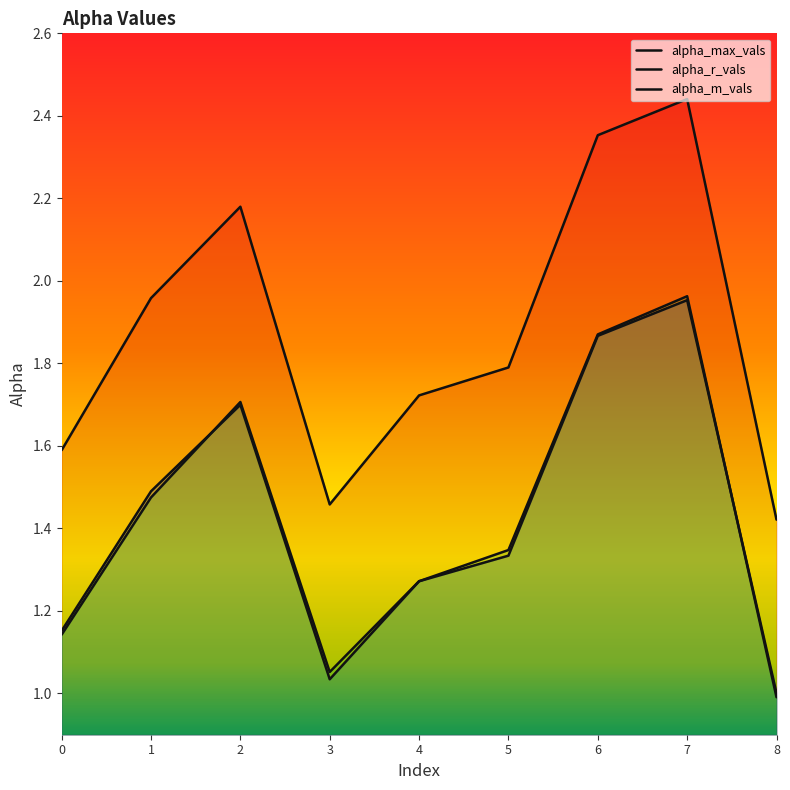

Which series has the largest total across all categories?

alpha_max_vals